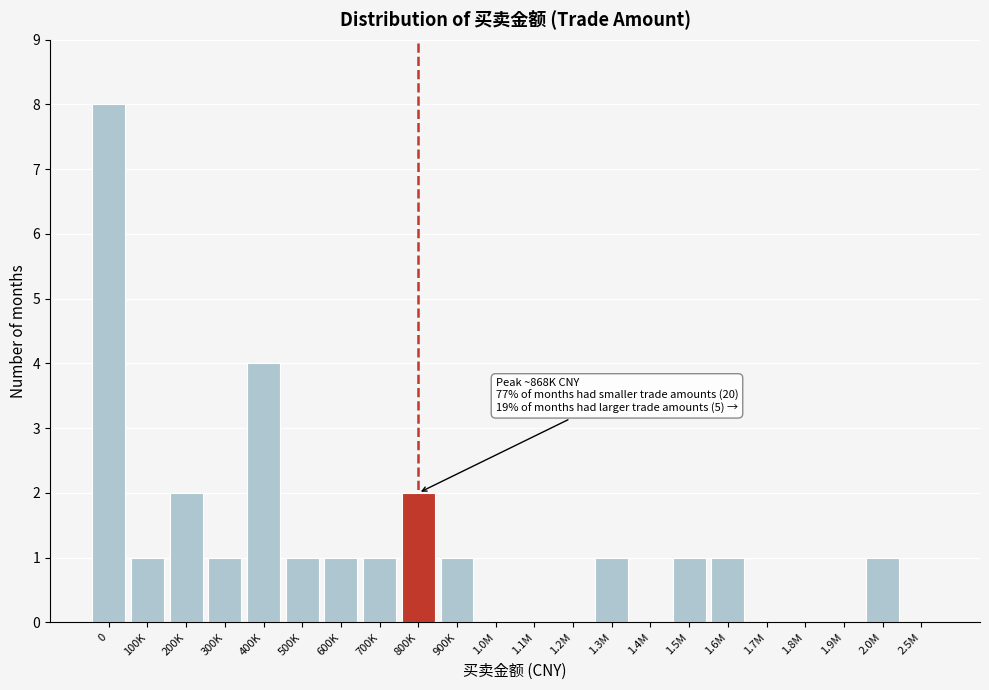

Reading left to right, extract all data points from this chart.

0=8	100K=1	200K=2	300K=1	400K=4	500K=1	600K=1	700K=1	800K=2	900K=1	1.0M=0	1.1M=0	1.2M=0	1.3M=1	1.4M=0	1.5M=1	1.6M=1	1.7M=0	1.8M=0	1.9M=0	2.0M=1	2.5M=0